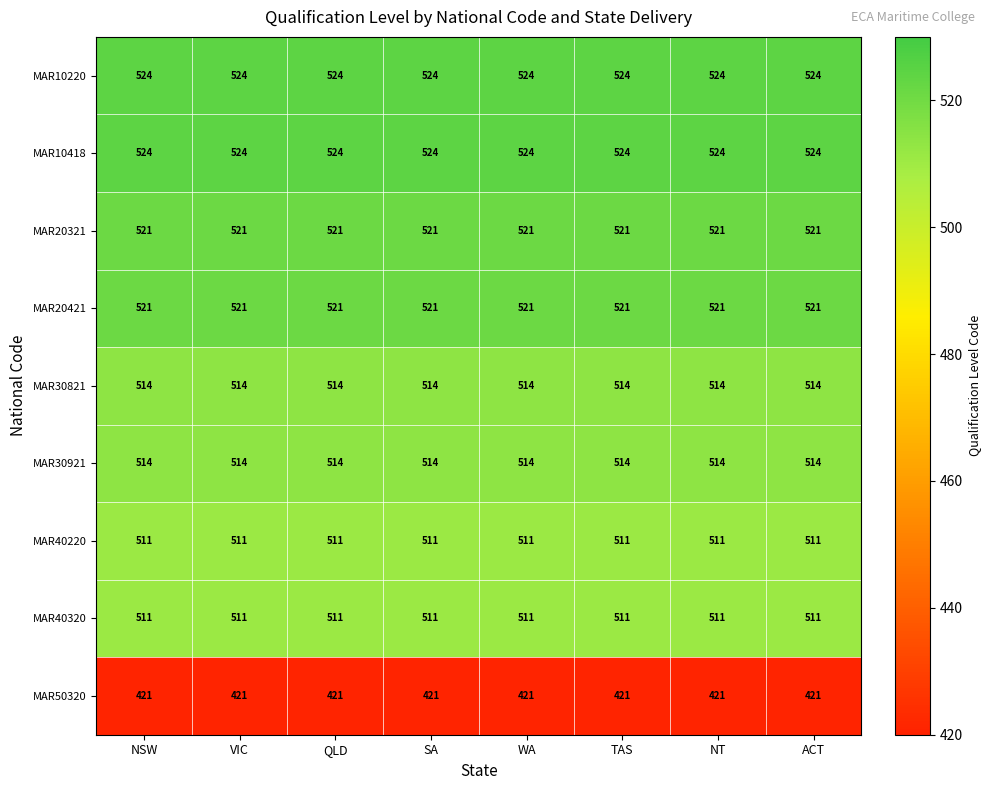

At how many categories does at least one series exceed 470?

8